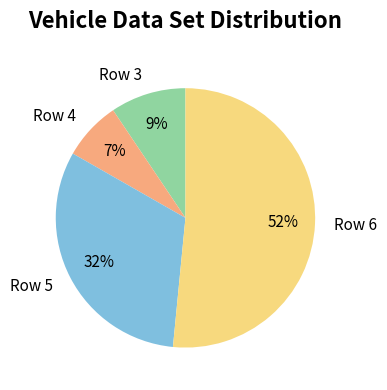

Which category has the smallest portion of the pie?

Row 4